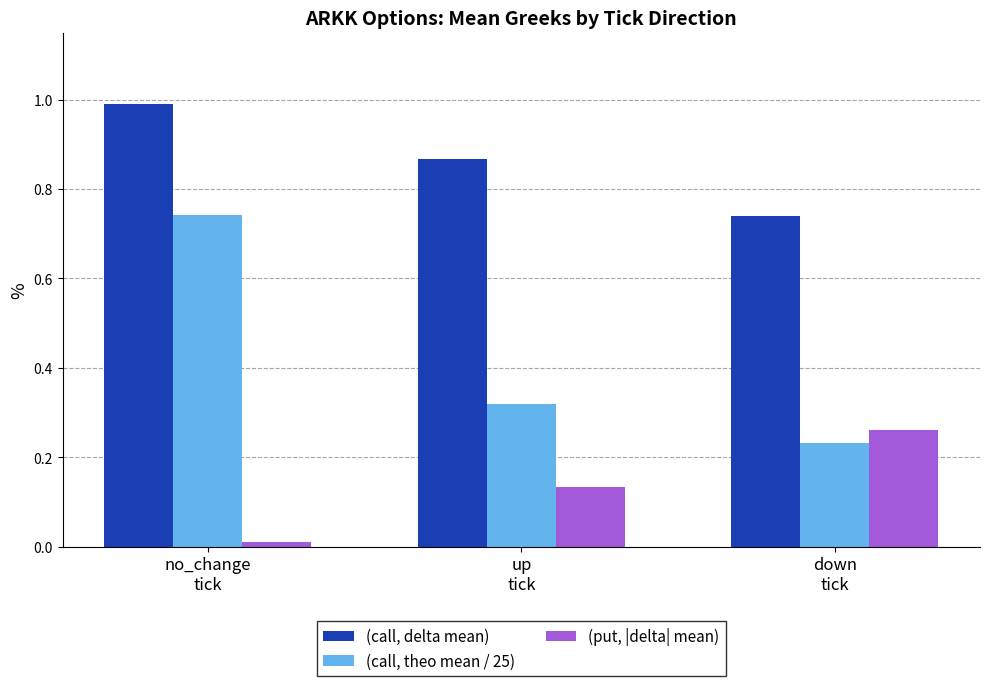

At which category is the sum across all series the highest?

no_change
tick